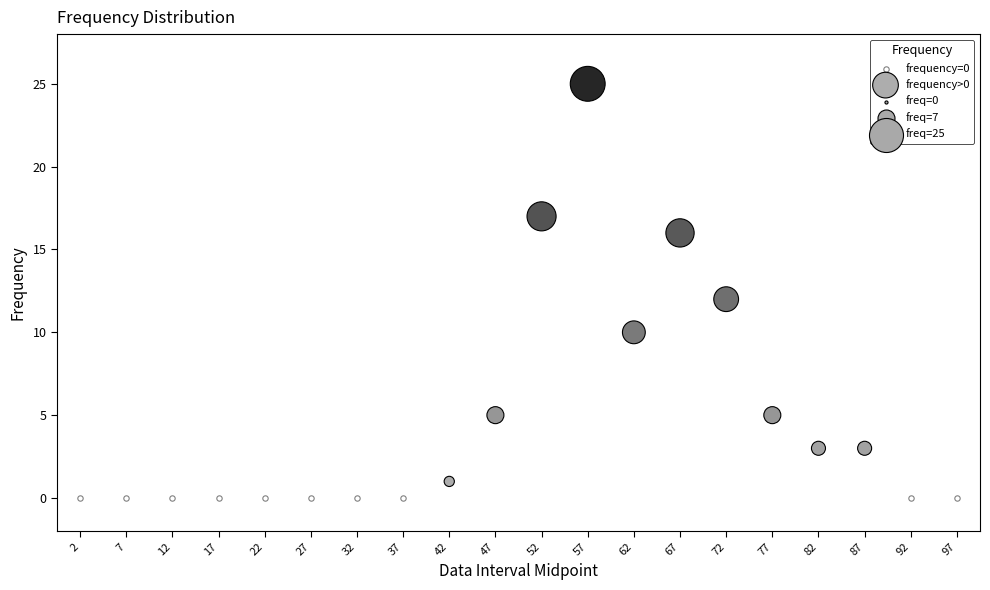

Which series reaches the maximum Y coordinate?

frequency>0